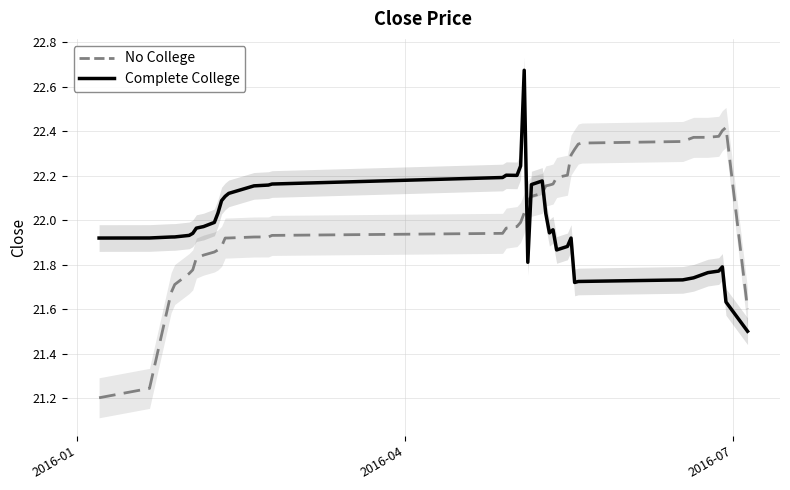

What is the average value of the Complete College series?

22.0